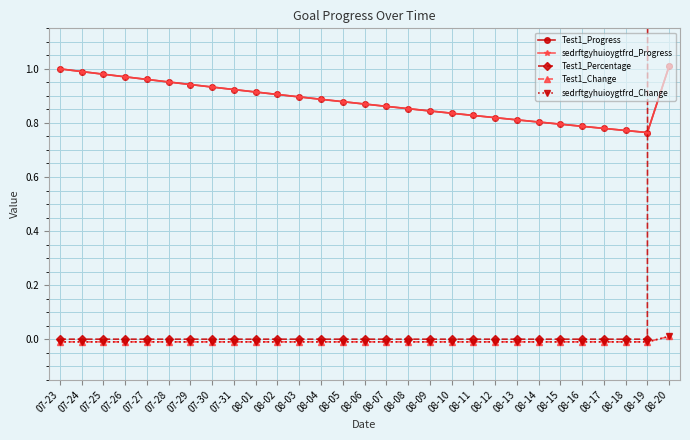

Where is sedrftgyhuioygtfrd_Progress nearest to the value 0?

08-19